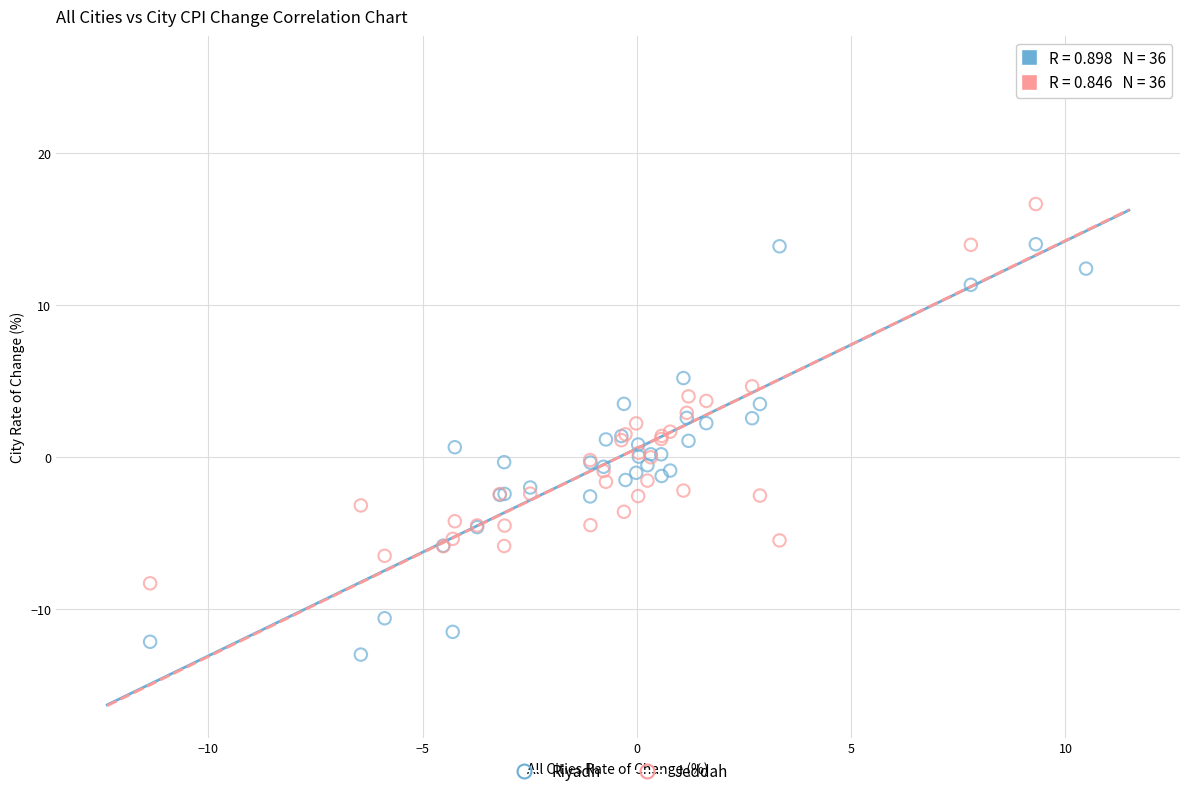

Which series reaches the maximum Y coordinate?

Jeddah